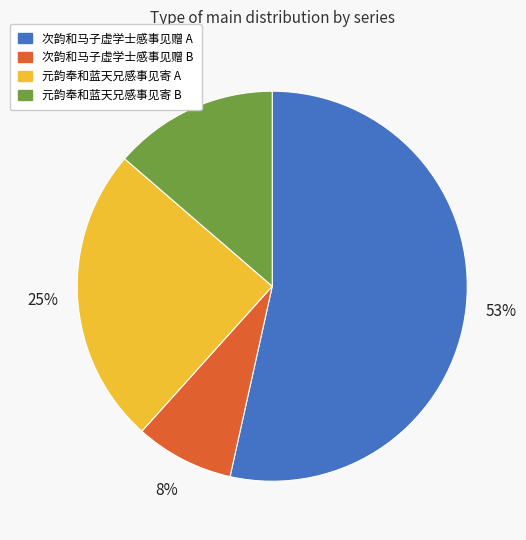

How many slices are in this pie chart?

4